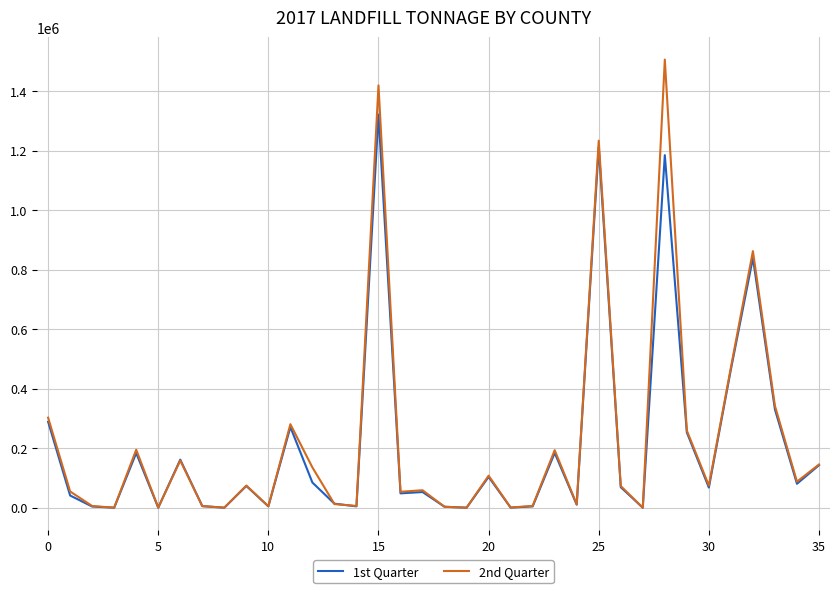

Rank the series by their maximum value, from highest to lowest.

2nd Quarter, 1st Quarter